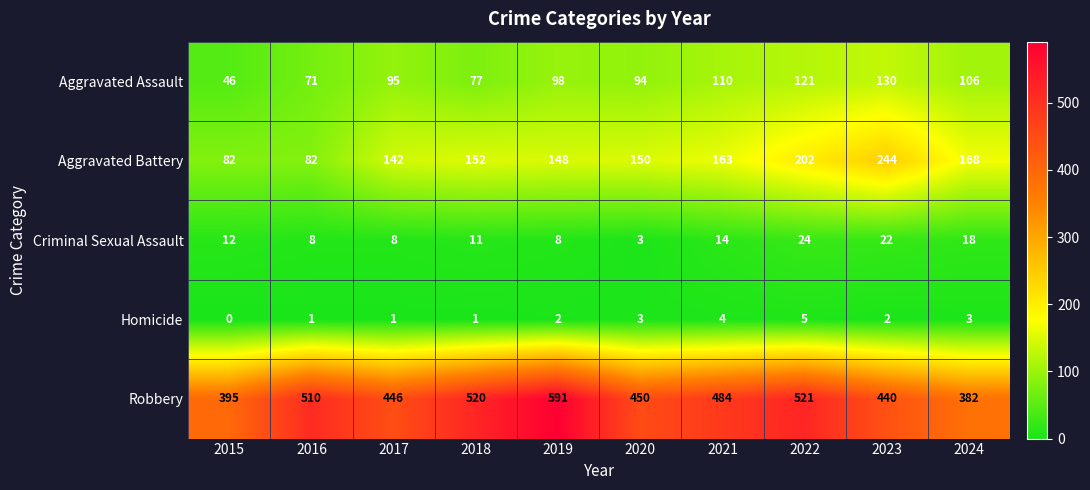

Read the Criminal Sexual Assault value at 2016, to the nearest 10.

10